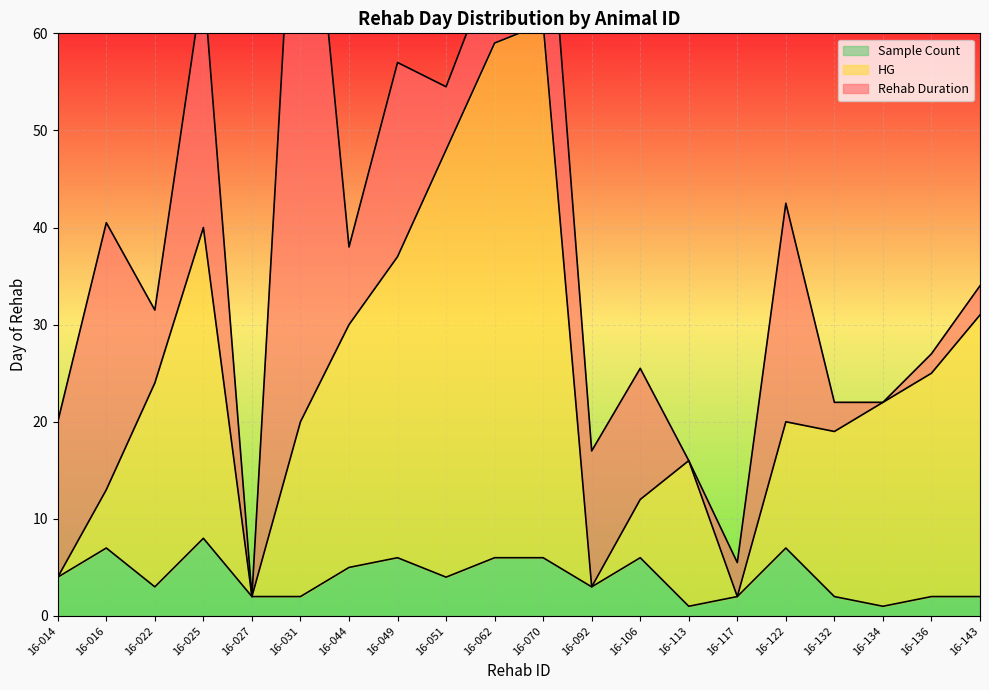

At which category is the sum across all series the highest?

16-070